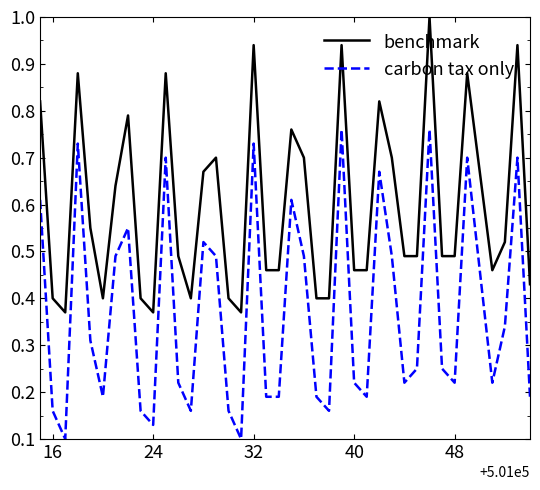

List the series in order of their peak value, lowest first.

carbon tax only, benchmark